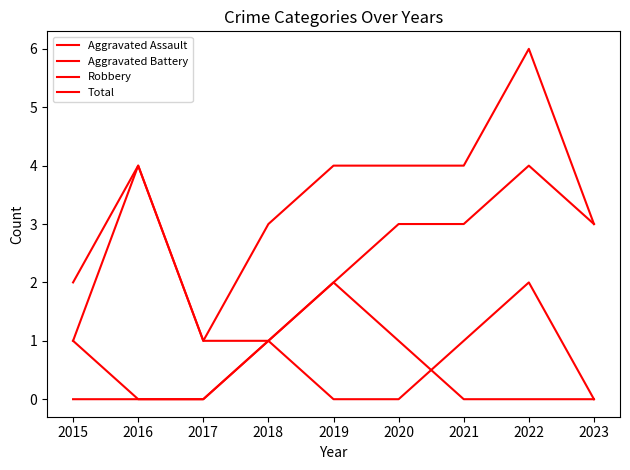

Which series changed the most between 2020 and 2022?

Aggravated Battery